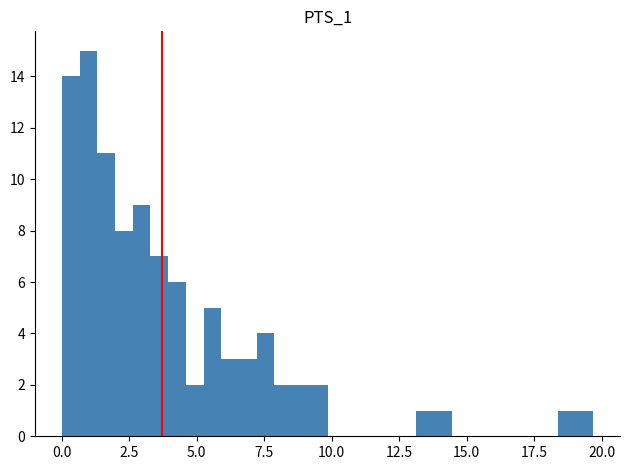

Around what value on the x-axis is the tallest bar? Give the approximate position of its centre, as read against the axis.

1.0